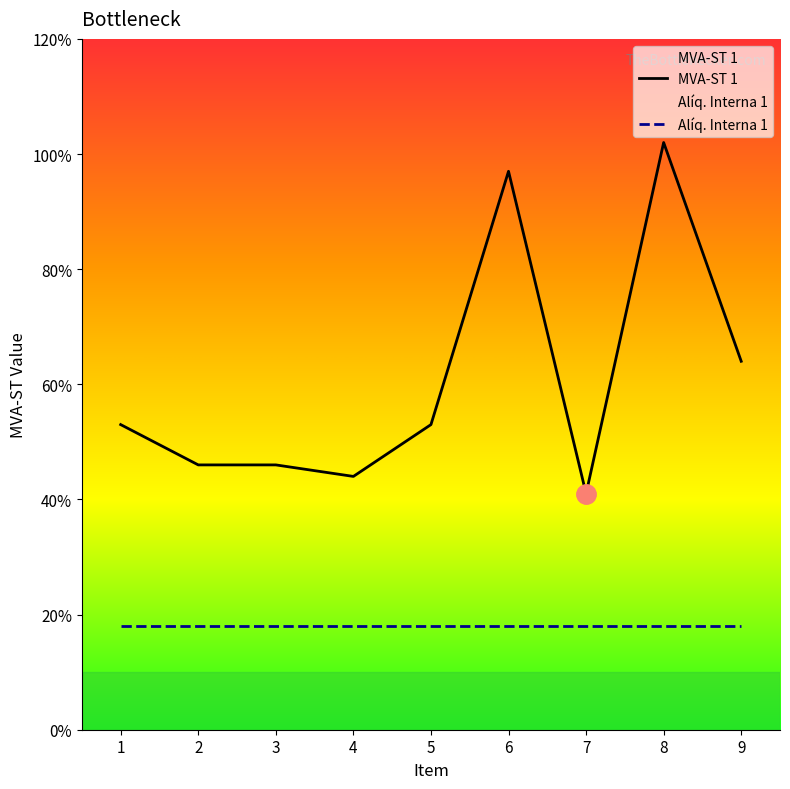

Between 9 and 5, which is larger?

9